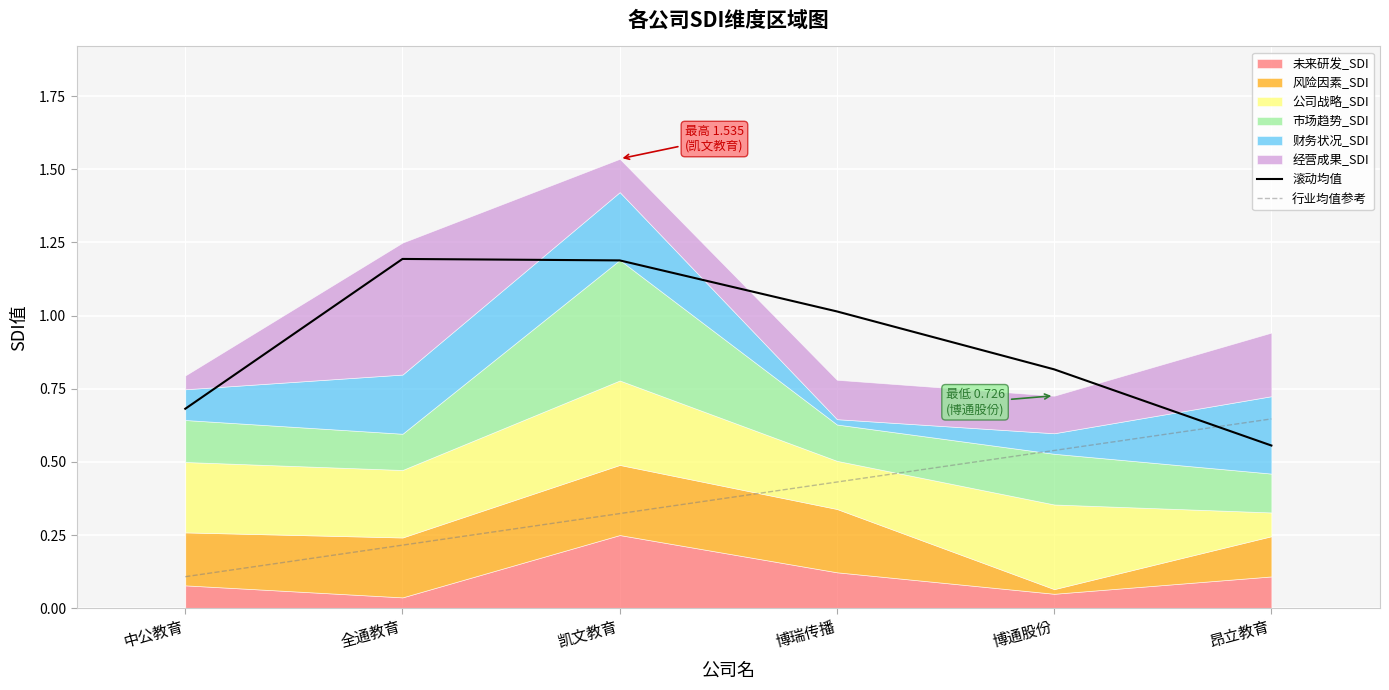

Between 中公教育 and 博瑞传播, which is larger?

博瑞传播